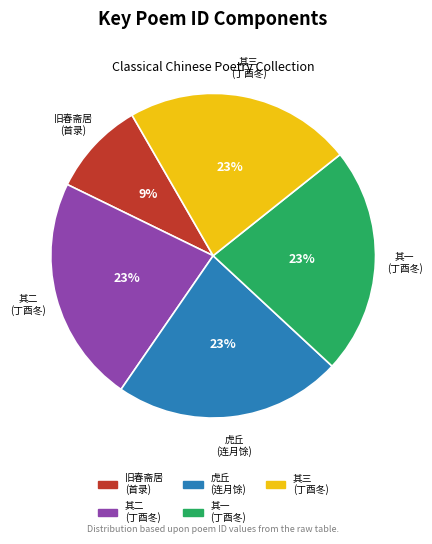

Is there a majority slice in this chart?

No